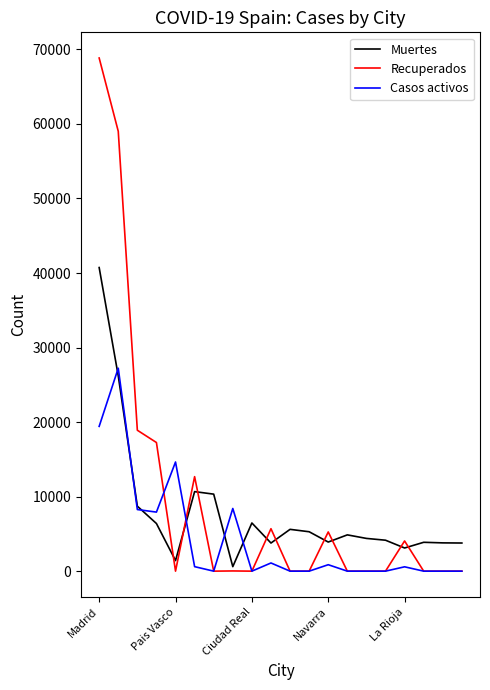

Which series has the largest total across all categories?

Recuperados